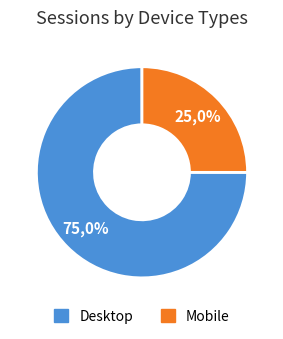

Does 1 represent more than half of the total?

No